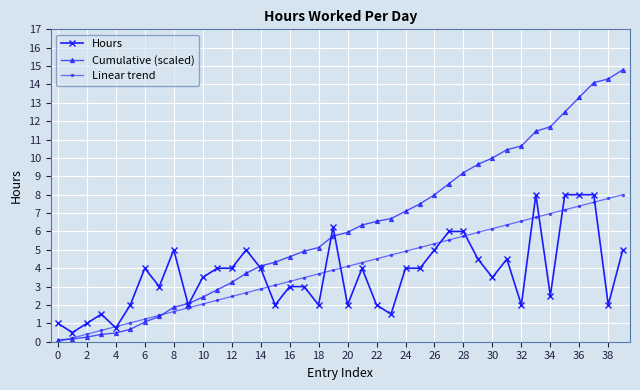

At how many categories does at least one series exceed 11?

7